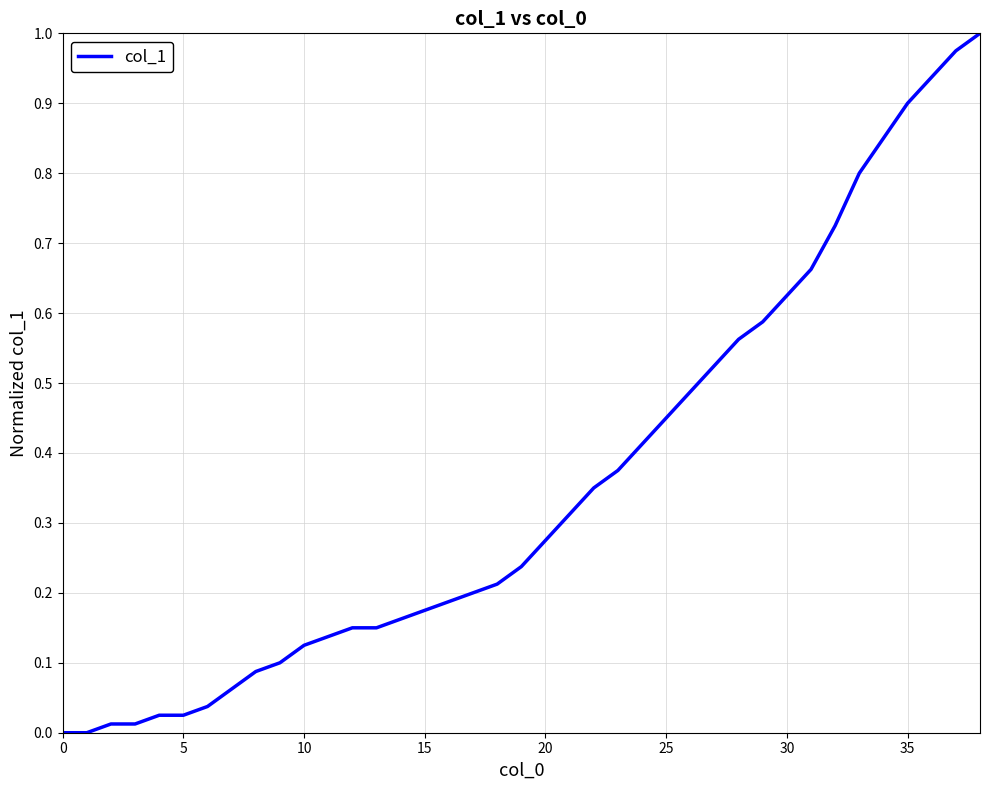

Does the chart have visible grid lines?

Yes